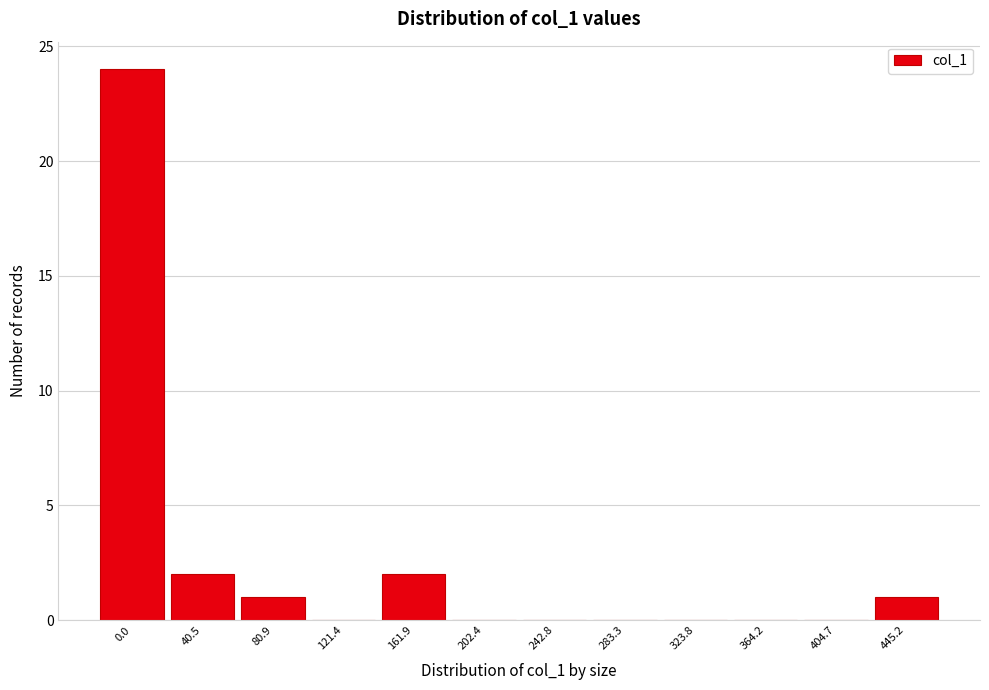

Reading left to right, list all the values displayed in this chart.

0.0=24	40.5=2	80.9=1	121.4=0	161.9=2	202.4=0	242.8=0	283.3=0	323.8=0	364.2=0	404.7=0	445.2=1